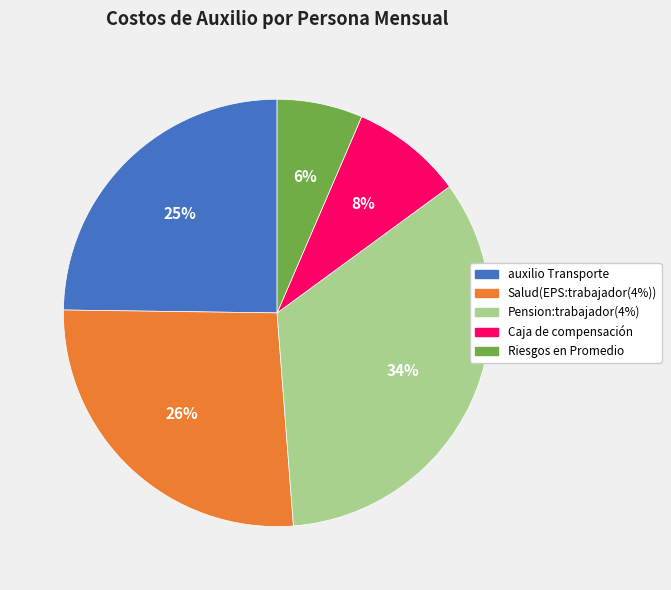

Which has a higher value, Caja de compensación or Riesgos en Promedio?

Caja de compensación